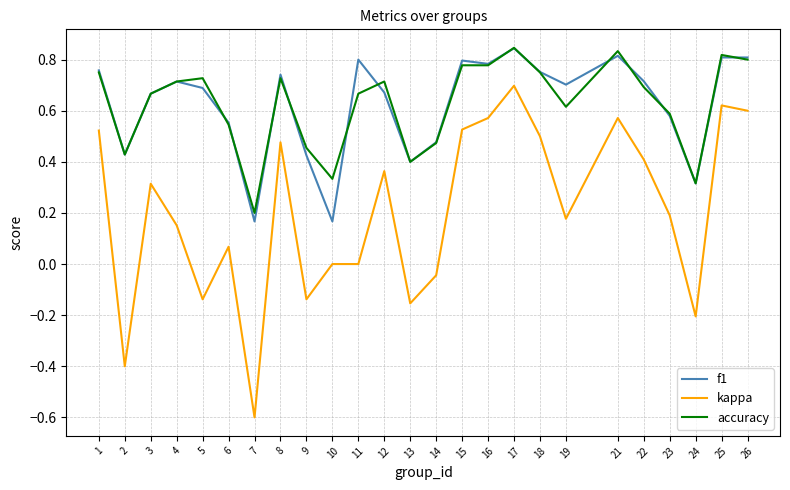

What is the minimum value shown in the chart?

-0.6